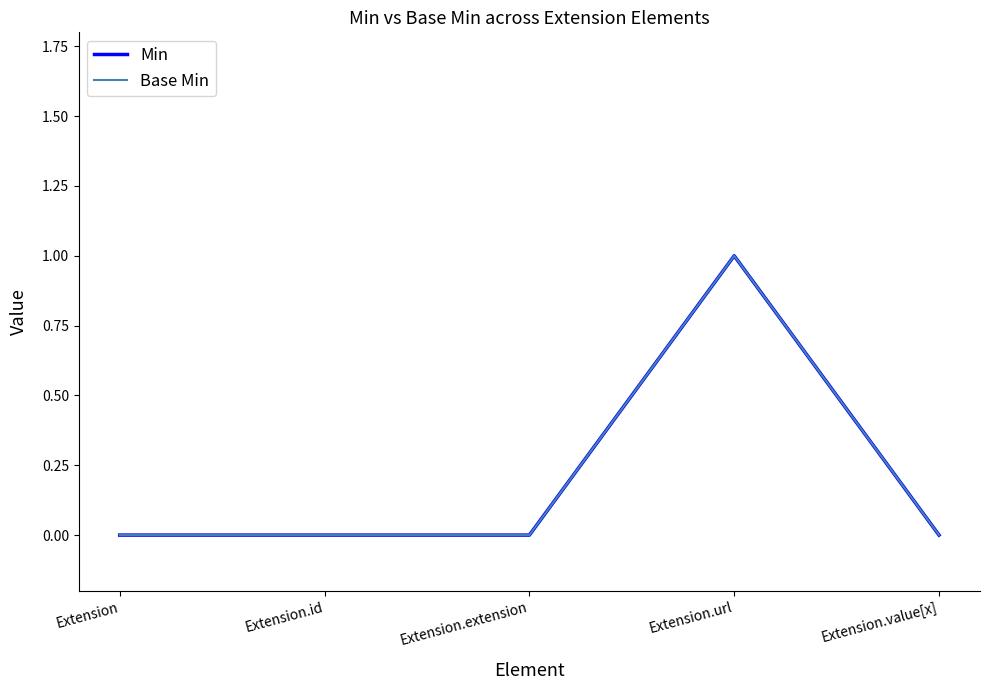

Does the chart display data point markers on the line(s)?

No